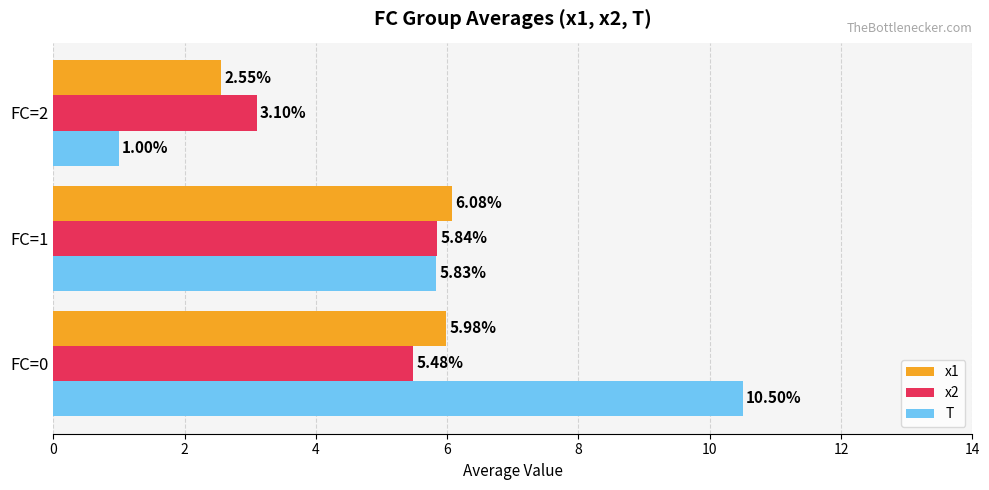

What is the difference between the x2 values at FC=0 and FC=2?

2.4